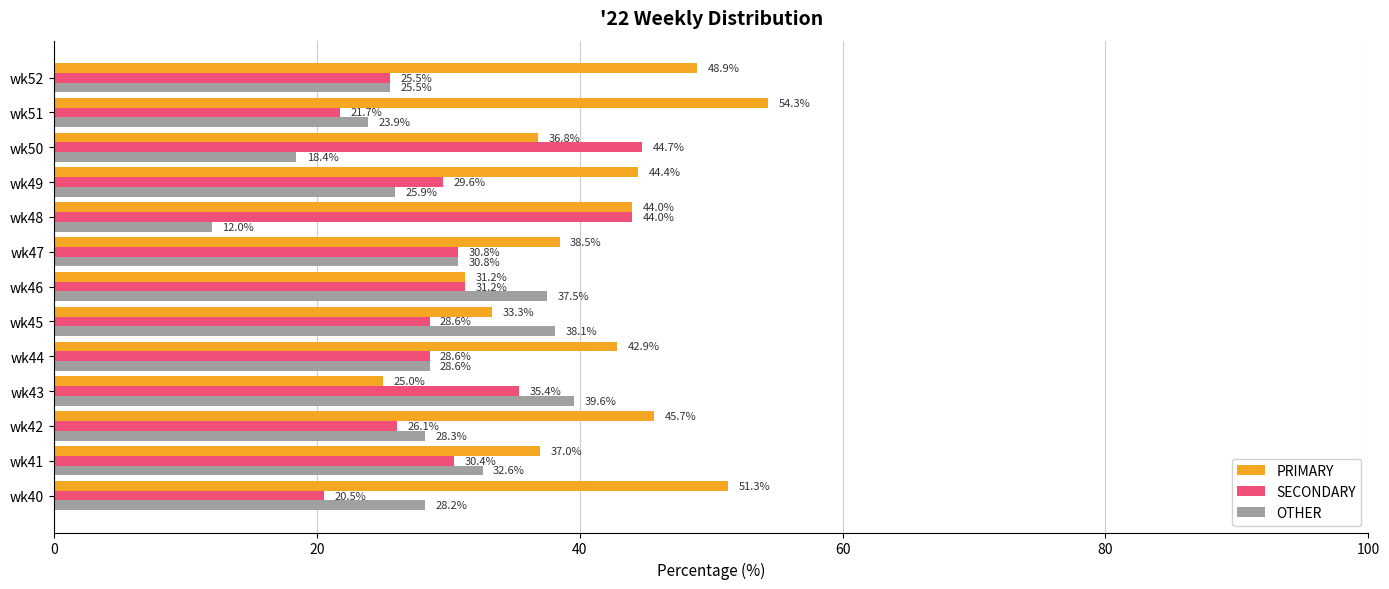

List the series in order of their peak value, highest first.

PRIMARY, SECONDARY, OTHER